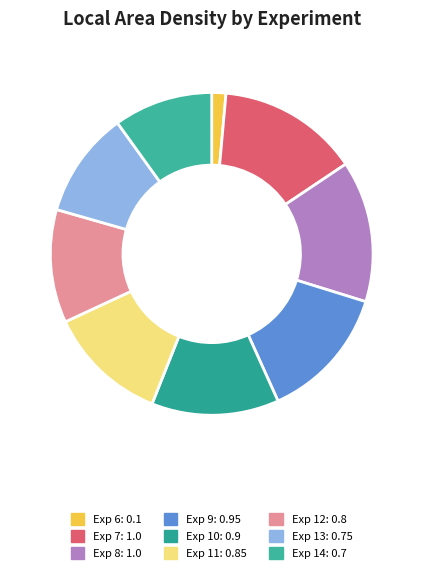

Does Exp 12 represent more than half of the total?

No